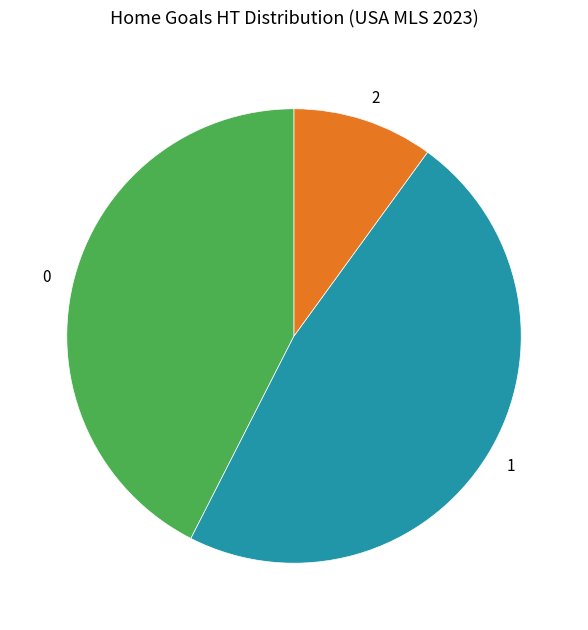

Rank the categories by value from lowest to highest.

2, 0, 1